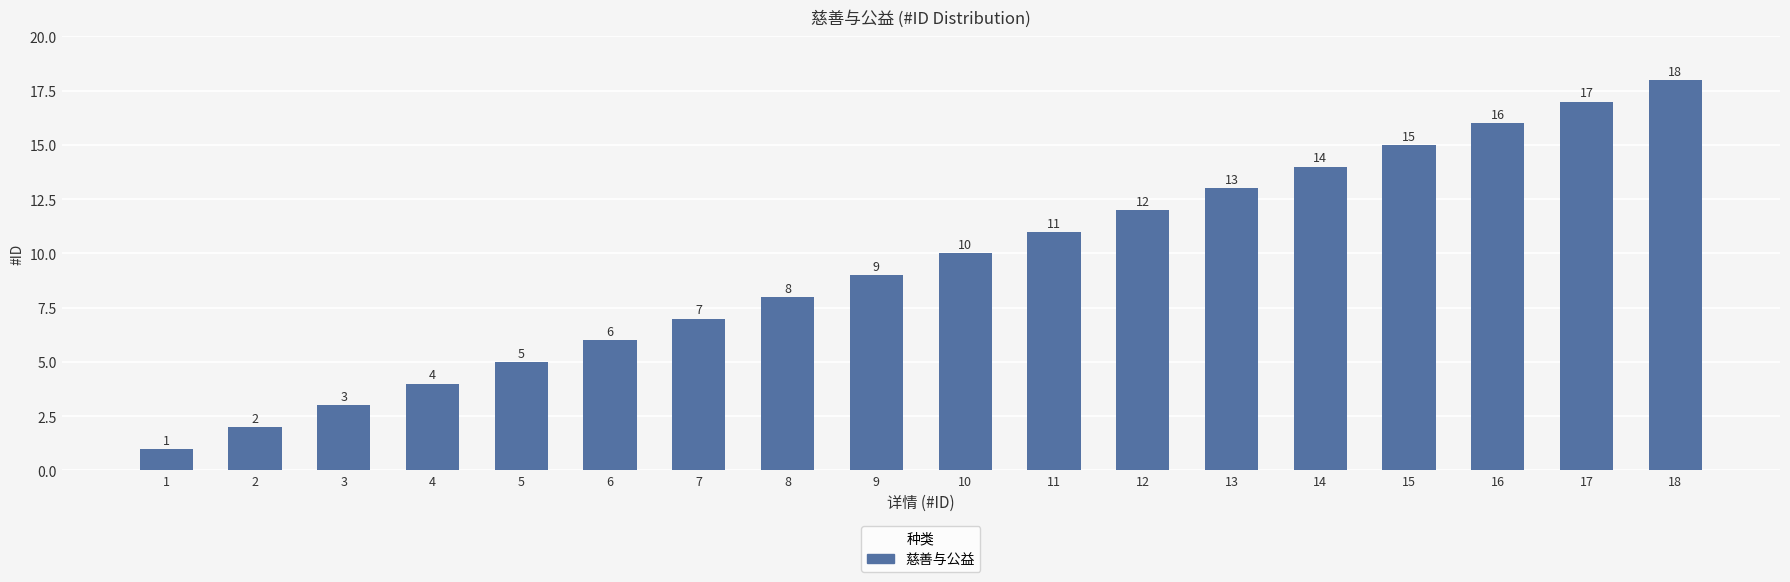

Are the bars horizontal?

No